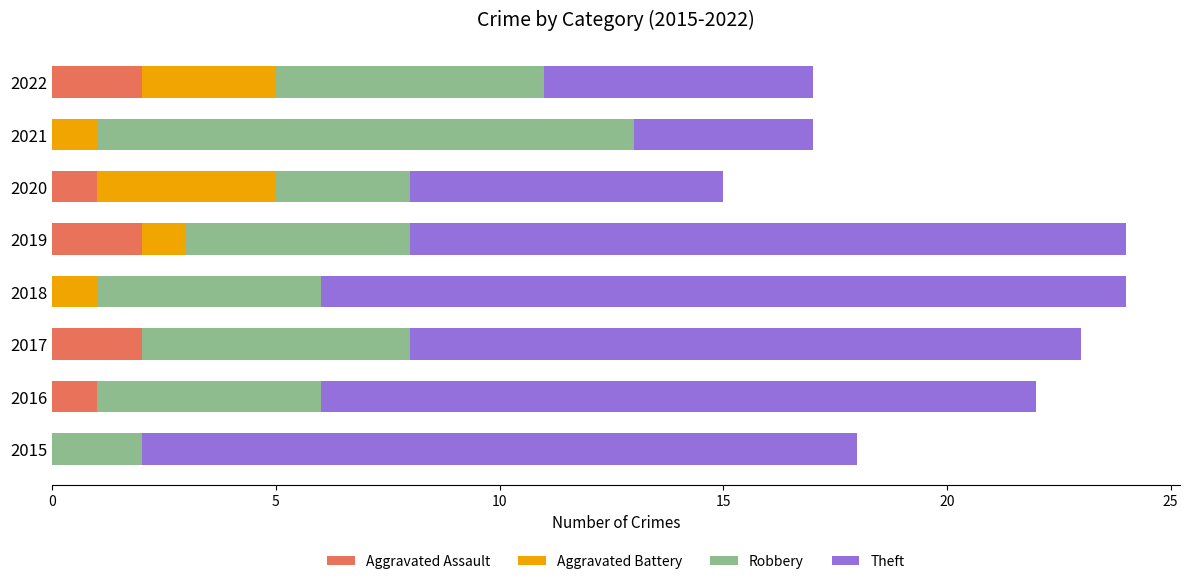

What is the sum of all Aggravated Assault values?

8